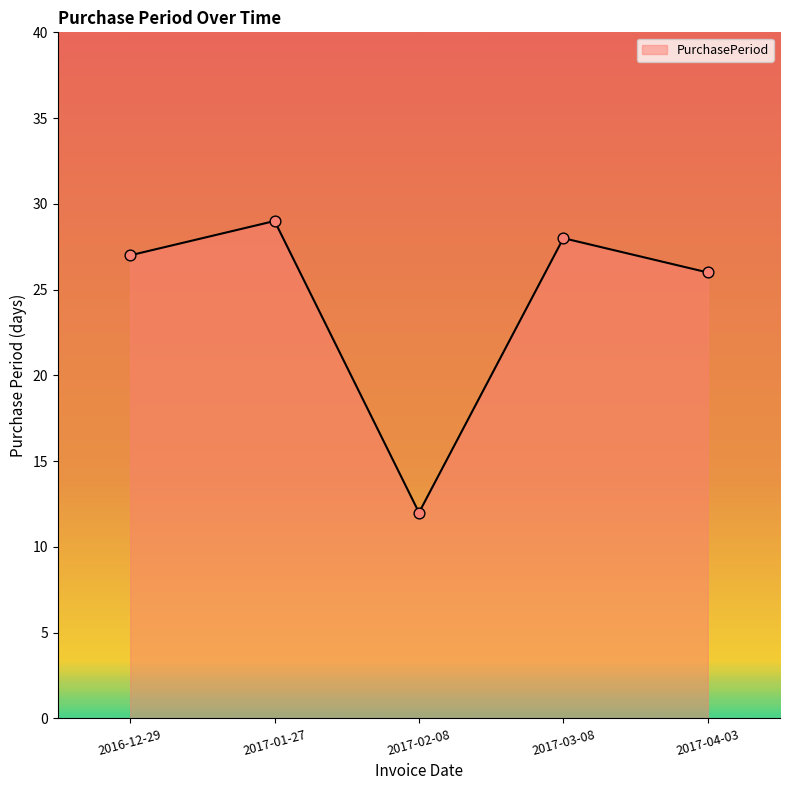

Between 2017-04-03 and 2016-12-29, which is larger?

2016-12-29